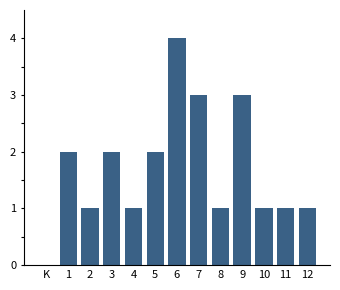

Reading left to right, extract all data points from this chart.

K=0	1=2	2=1	3=2	4=1	5=2	6=4	7=3	8=1	9=3	10=1	11=1	12=1